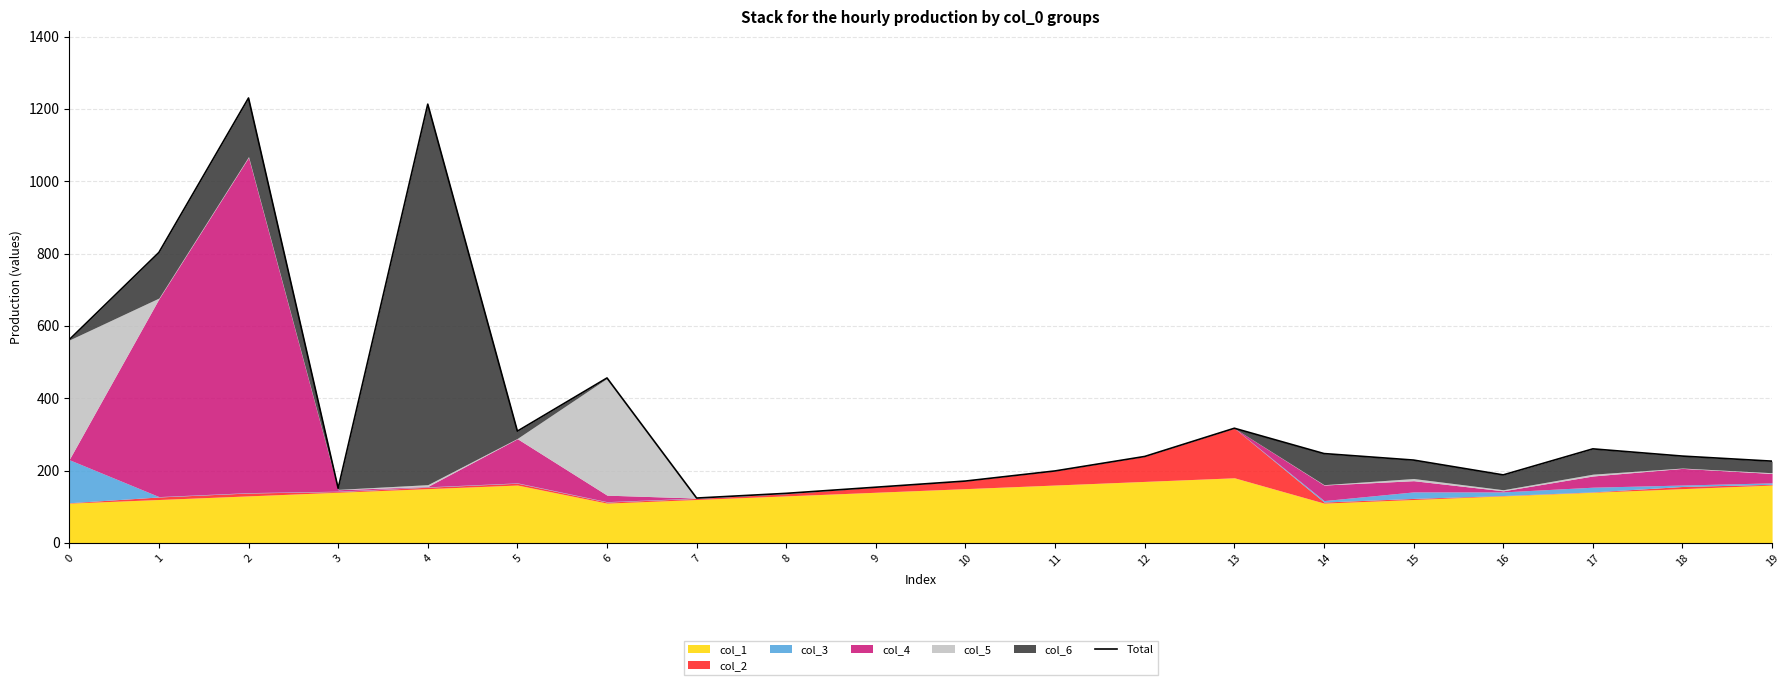

The value at 15 is 109. True or false?

False